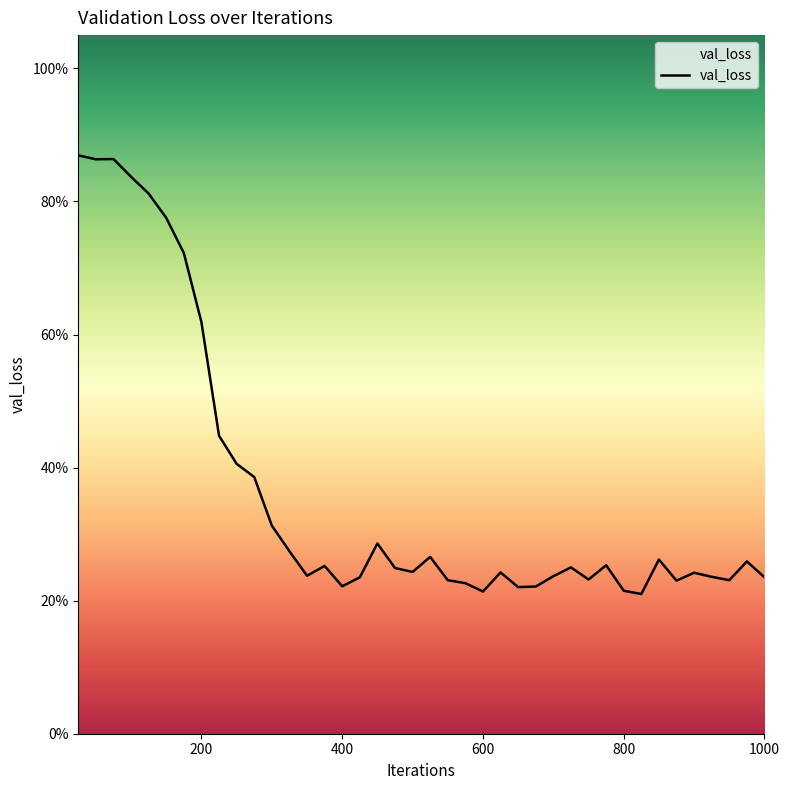

What is the value of the 29th point from the left?

0.2